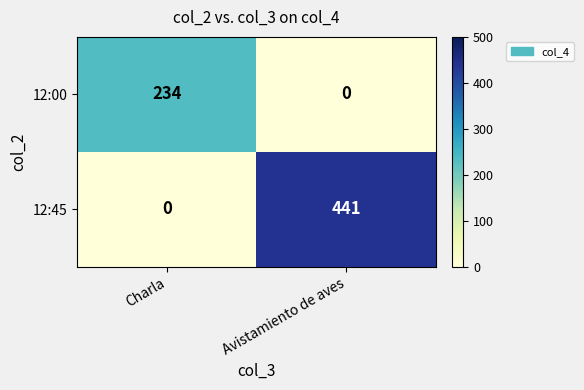

What is the maximum value for 12:45?

441